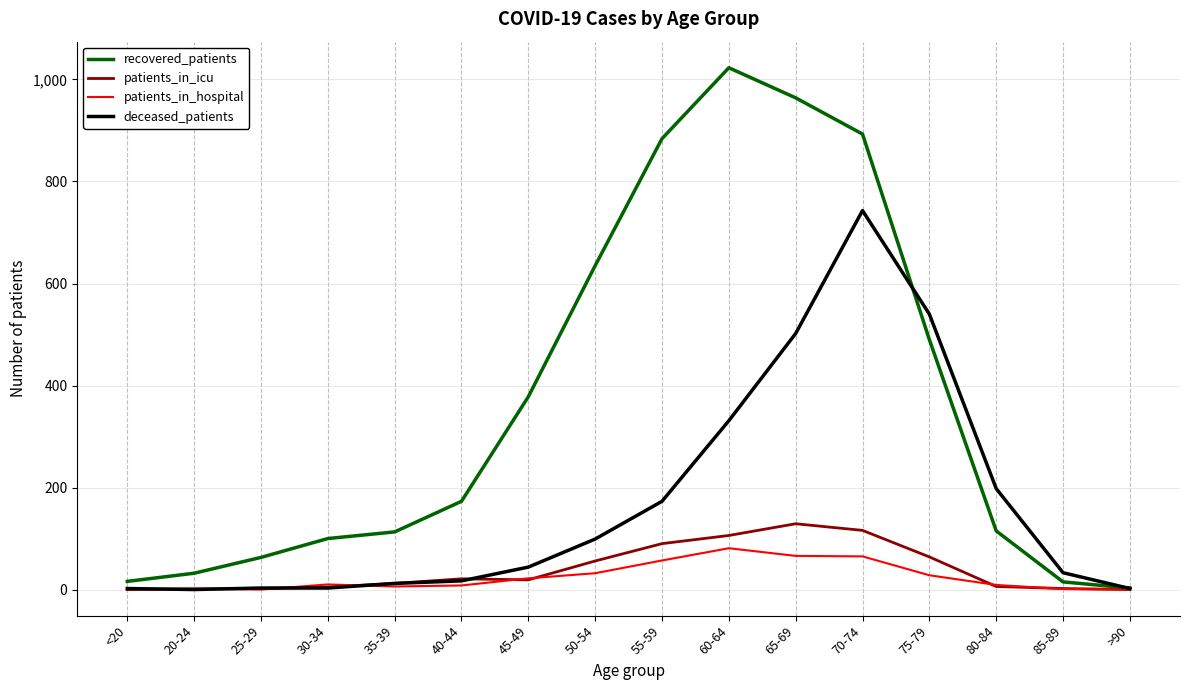

Which series changed the most between 40-44 and 60-64?

recovered_patients